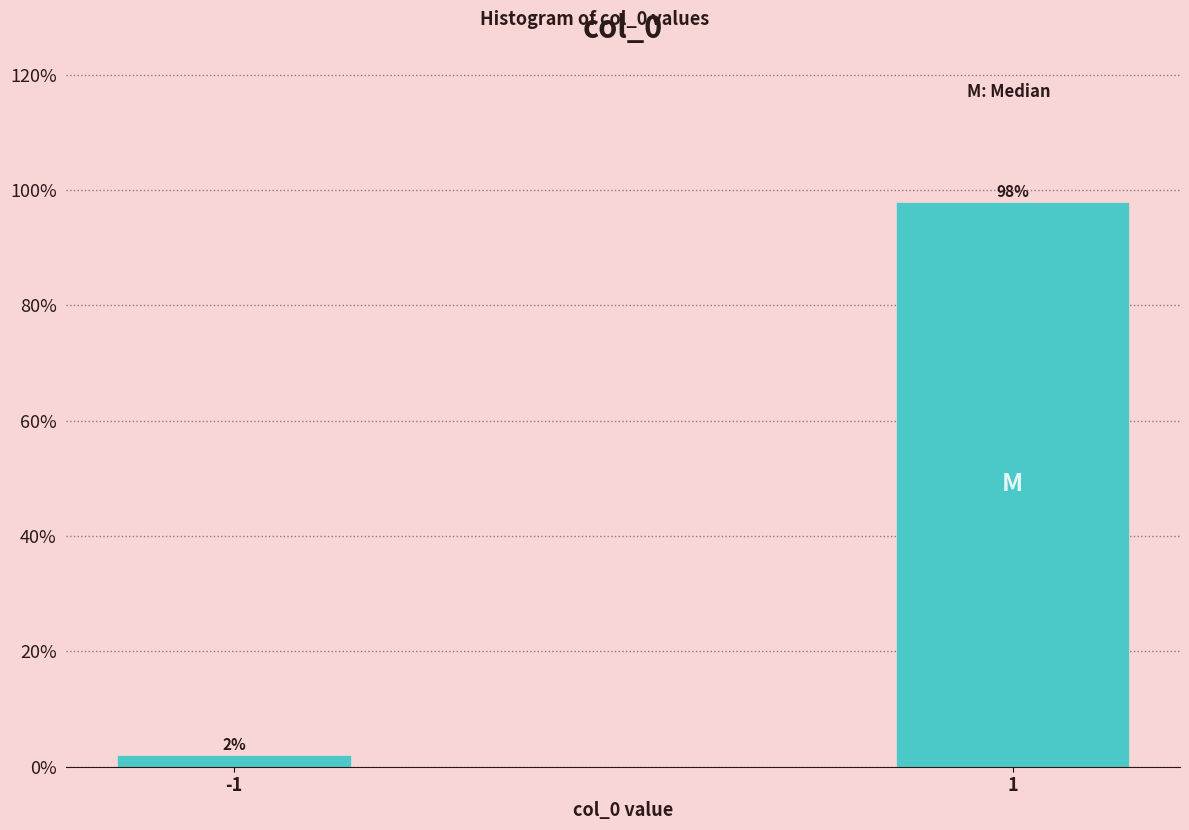

Reading right to left, list all the values displayed in this chart.

98	2